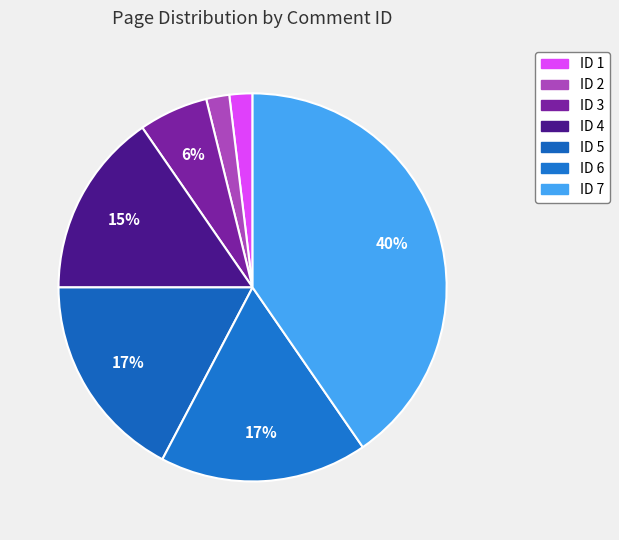

To the nearest percent, what is the difference between the ID 5 and ID 7 slice percentages?

23%